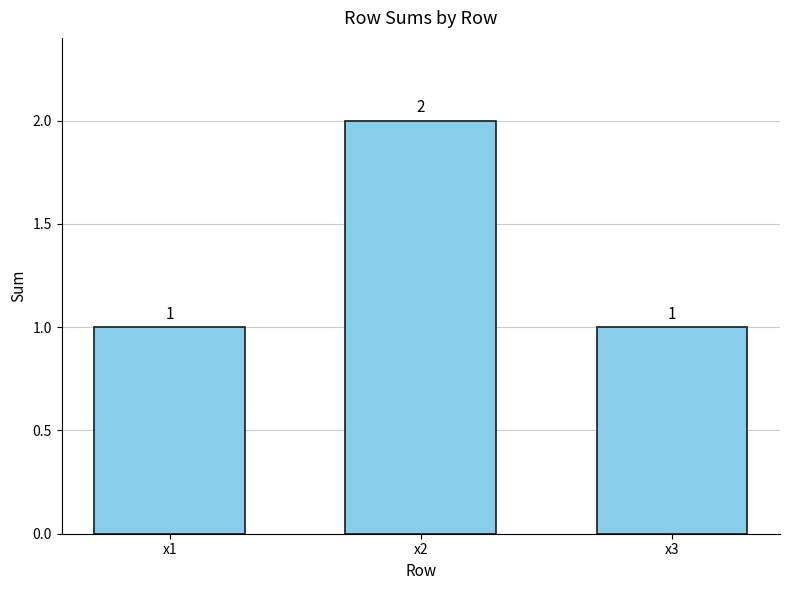

Which category has the highest value across all series?

x2